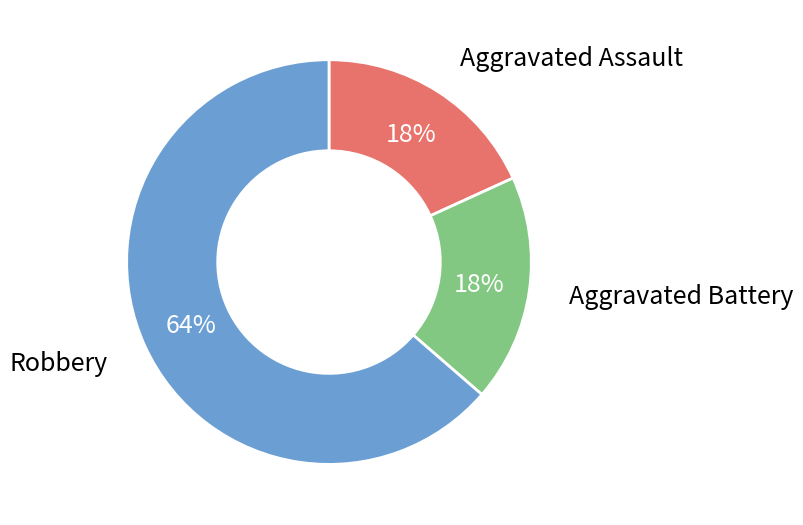

What is the majority slice?

Robbery